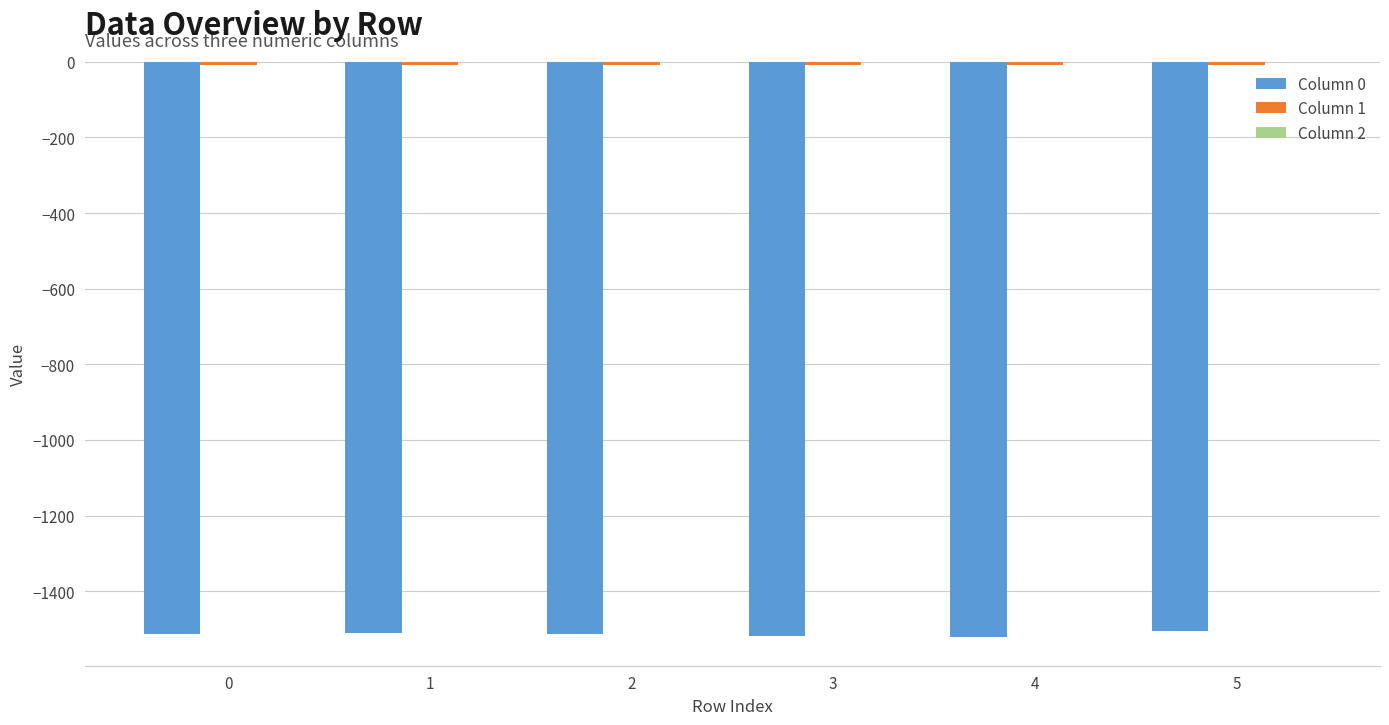

The value of Column 0 at 4 is -2564.2. True or false?

False